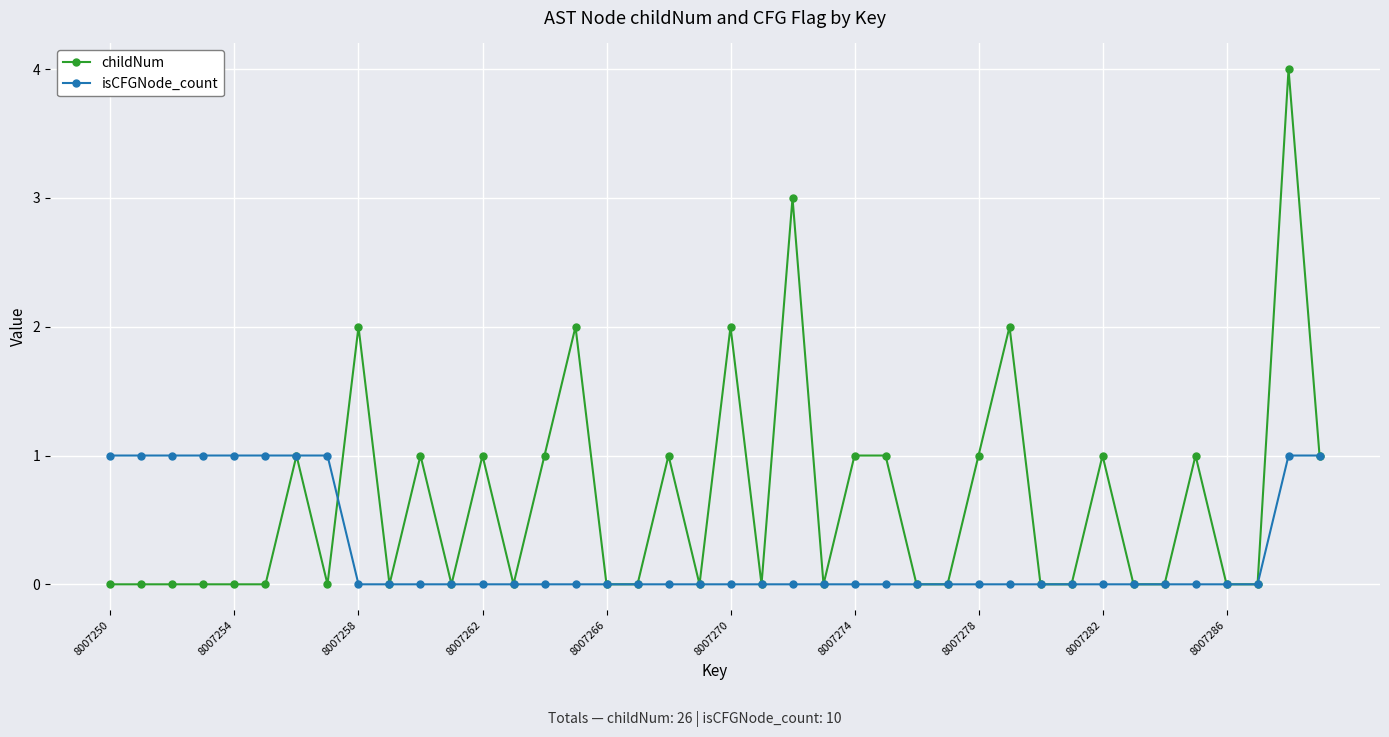

Rank the series by their maximum value, from highest to lowest.

childNum, isCFGNode_count